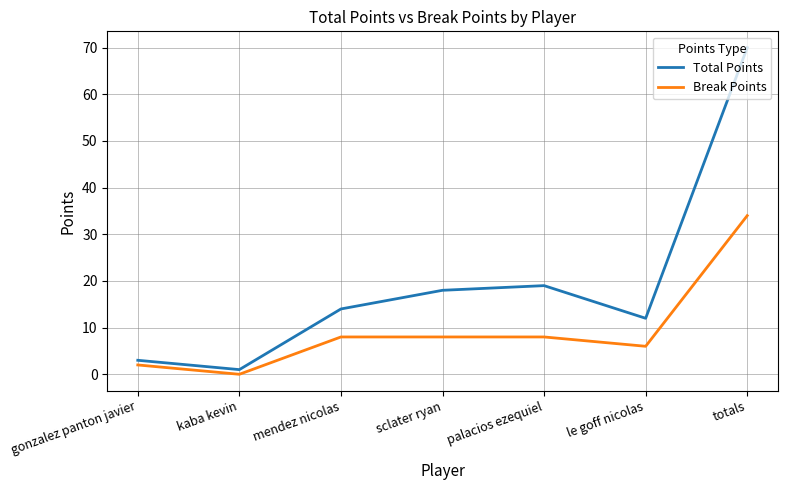

How many lines are shown in the chart?

2